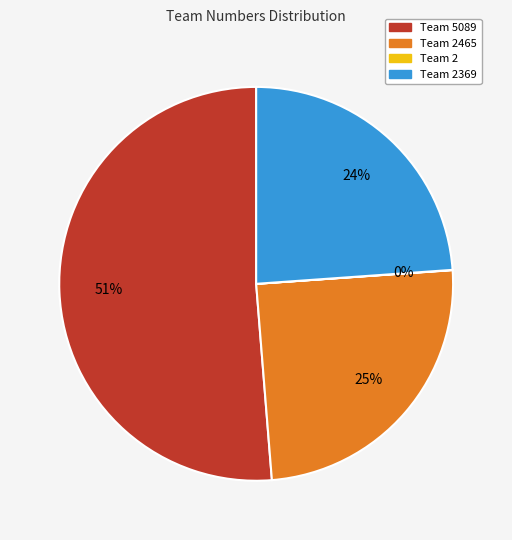

To the nearest percent, what portion does Team 5089 represent?

51%